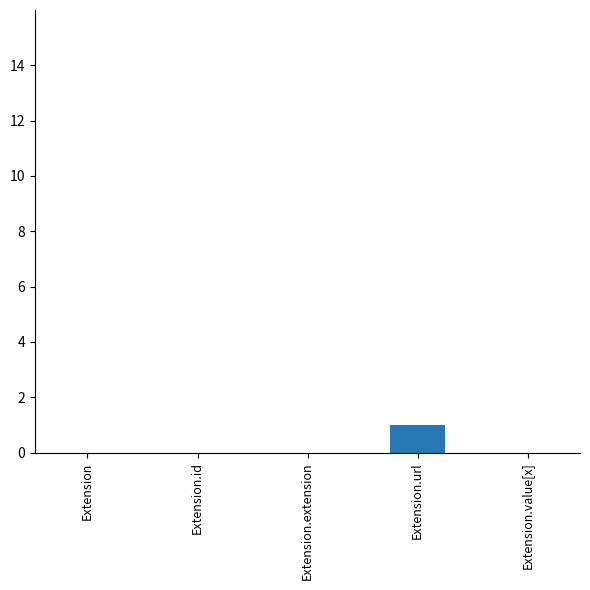

Which label corresponds to the largest value in the chart?

Extension.url